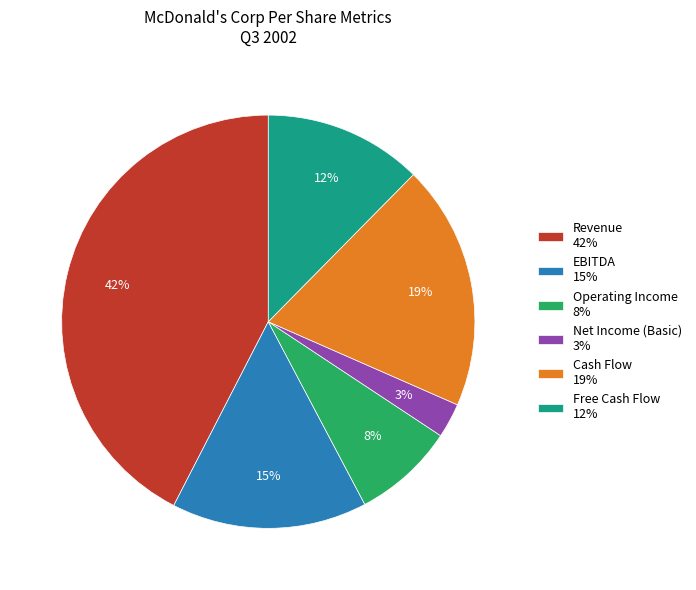

True or false: Revenue accounts for 54% of the total.

False